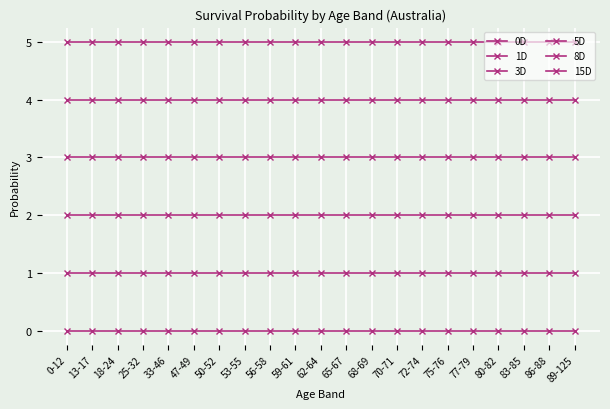

True or false: 3D and 8D intersect in this chart.

False